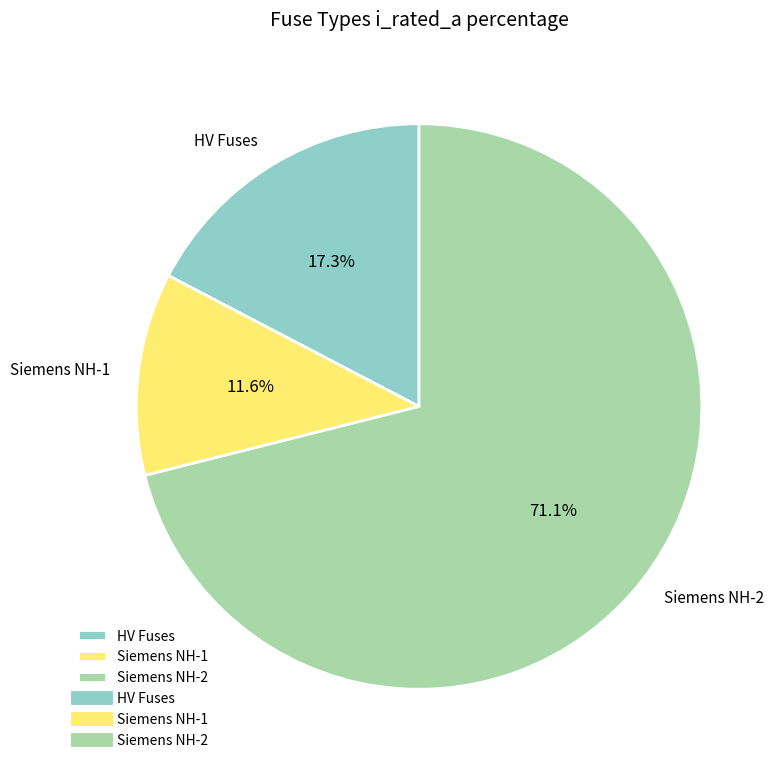

How many segments does this pie chart have?

3